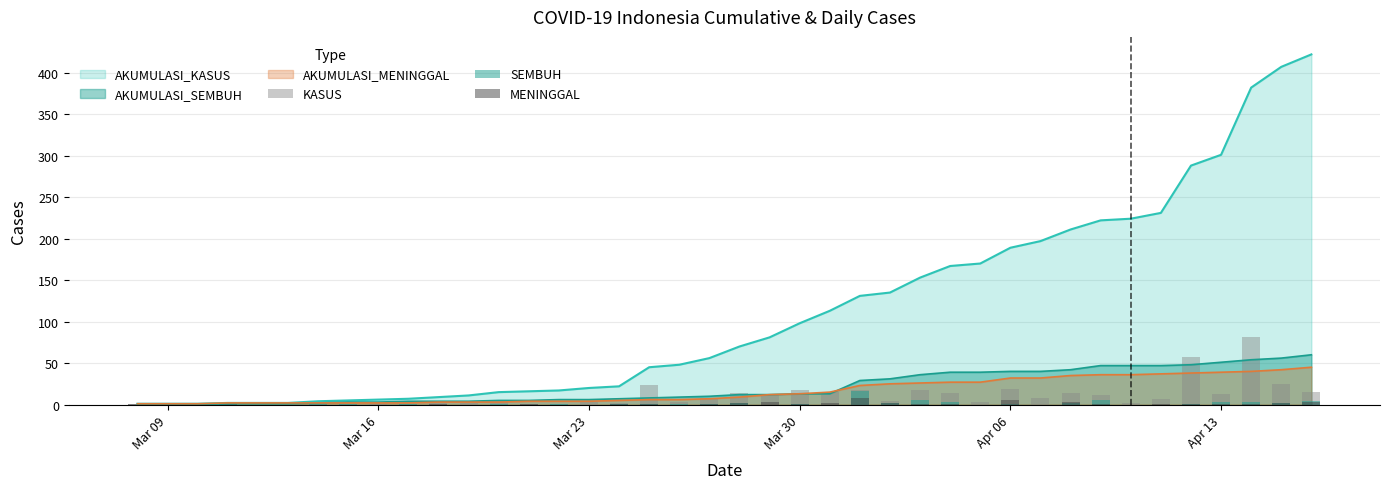

Reading right to left, extract all data points from this chart.

KASUS: 15	25	81	13	57	7	2	11	14	8	19	3	14	18	4	18	15	17	11	14	8	3	23	2	3	1	1	4	2	2	1	1	1	2	0	0	1	0	0	1
SEMBUH: 4	2	3	3	1	0	0	5	2	0	1	0	3	5	2	16	0	1	0	2	1	1	1	1	0	1	0	1	0	0	1	0	1	1	0	0	1	0	0	0
MENINGGAL: 3	2	1	1	1	1	0	1	3	0	5	0	1	1	2	8	2	1	3	2	1	0	1	1	0	0	1	0	0	1	0	0	0	0	0	0	1	0	0	1